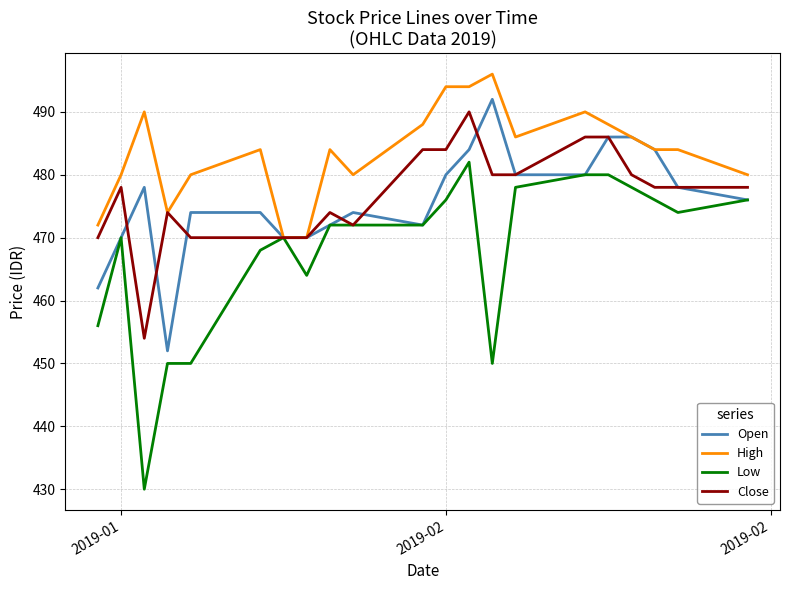

Which series has the largest range (max minus min)?

Low